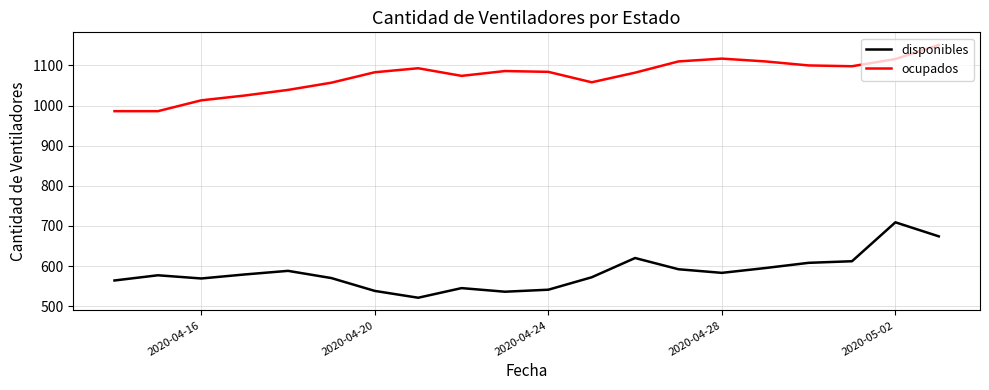

True or false: ocupados and disponibles intersect in this chart.

False